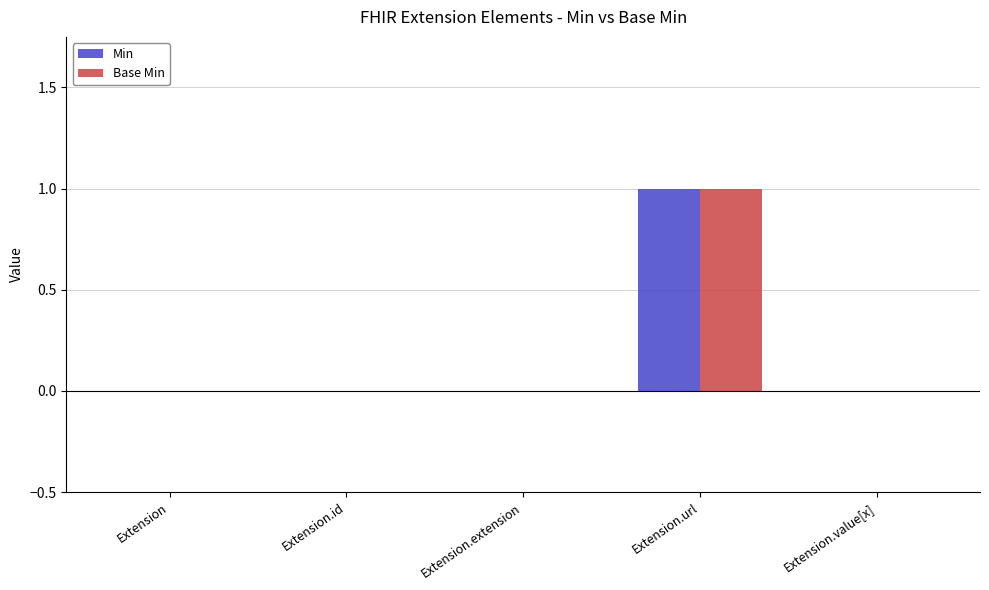

How many groups of bars are there?

5